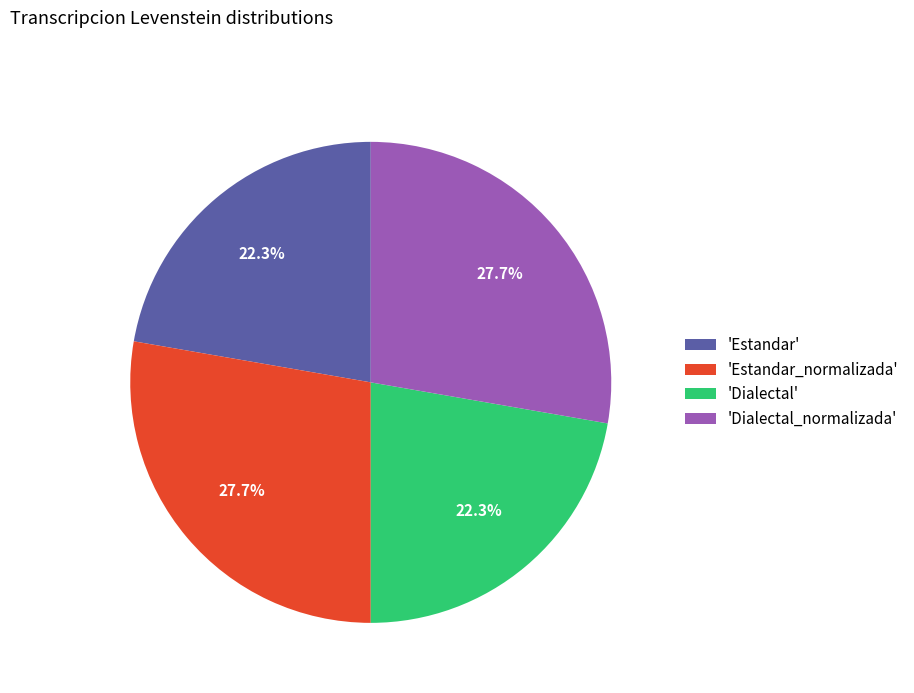

How many slices are in this pie chart?

4